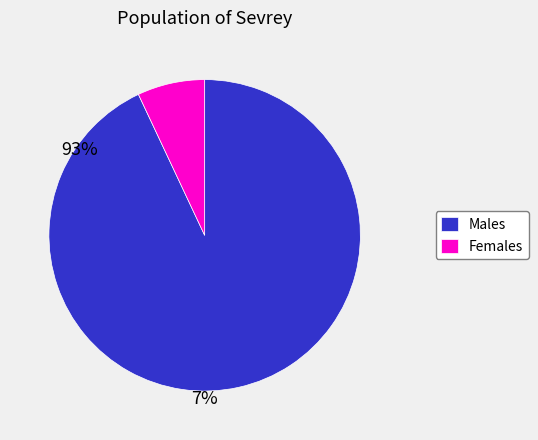

Which category has the smallest portion of the pie?

Females